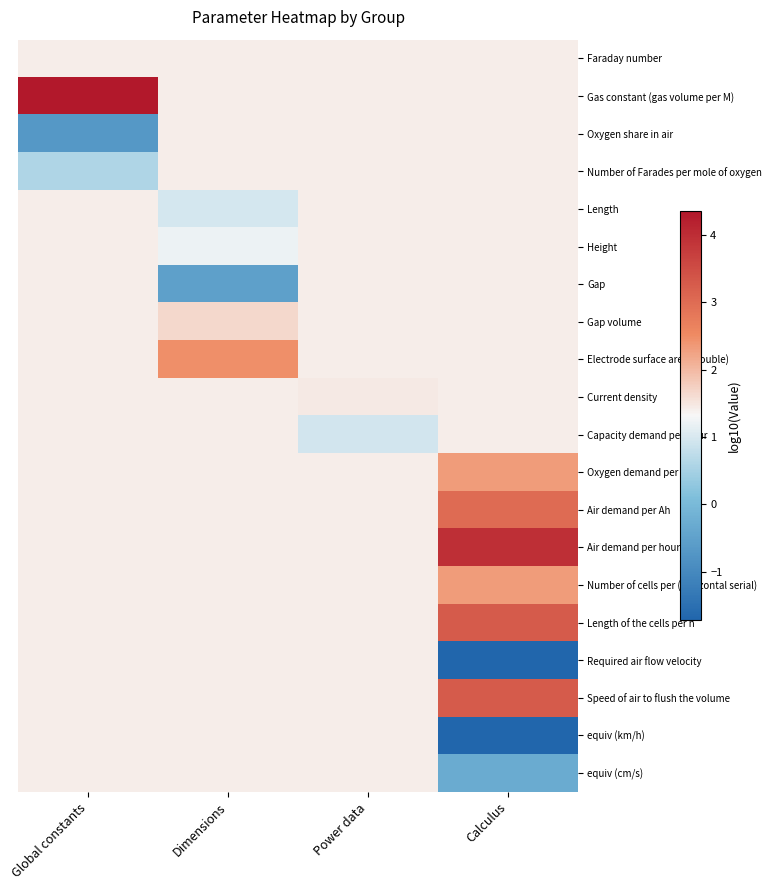

What is the total value across all series at Power data?

27.9